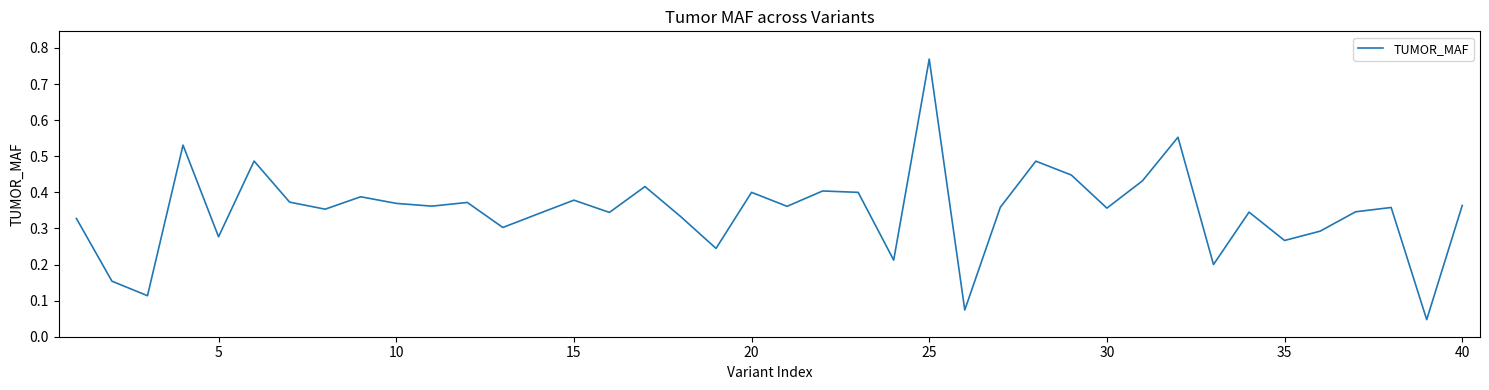

What is the difference between the maximum and minimum values?

0.7